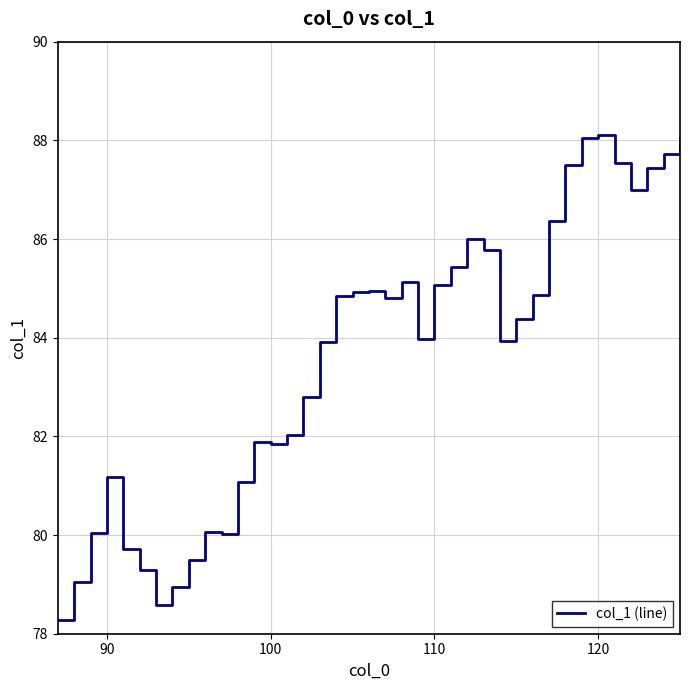

What is the smallest value displayed?

78.3